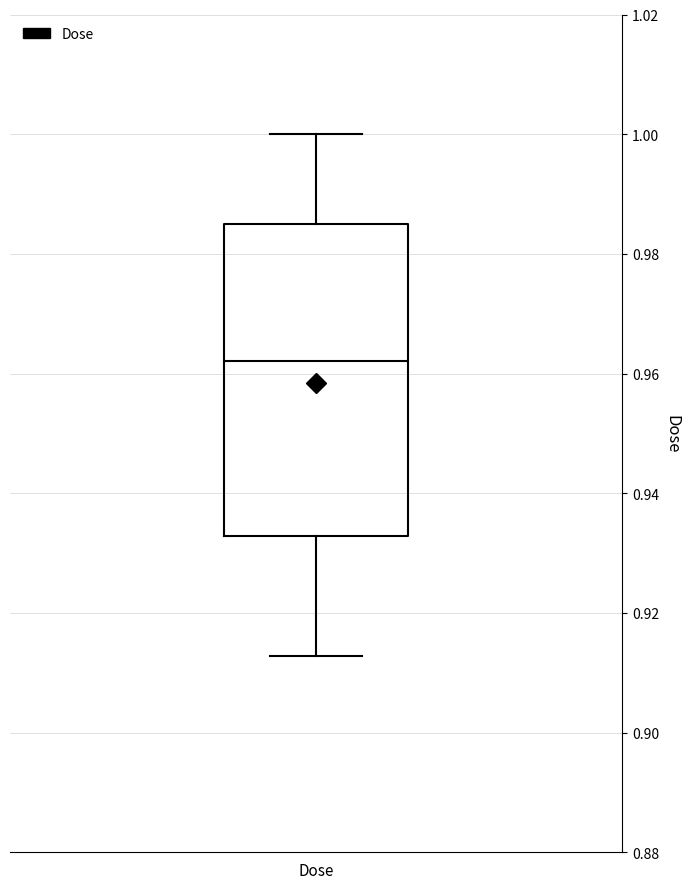

Where does the lower whisker of the box for Dose end on the y-axis? The values are not printed on the chart, so give them approximately, as read against the axis.

0.912